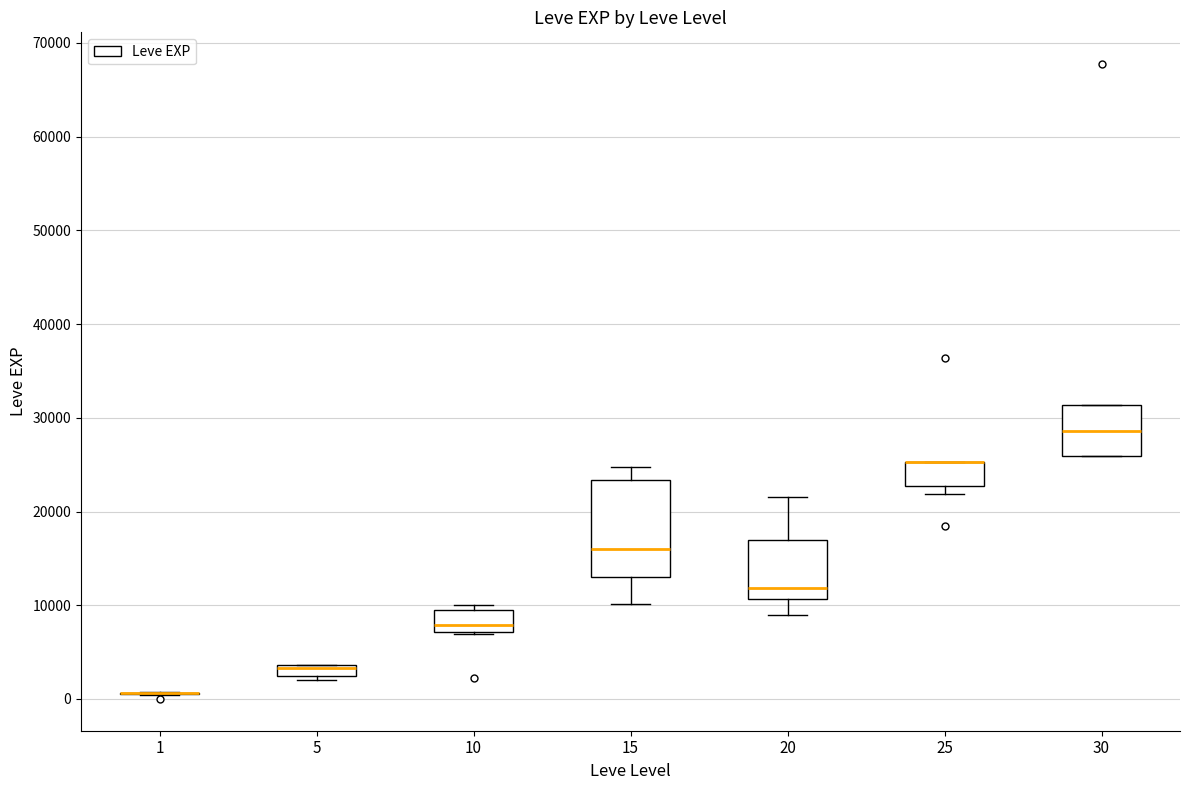

Which box is the tallest, from its lower edge to its upper edge?

15